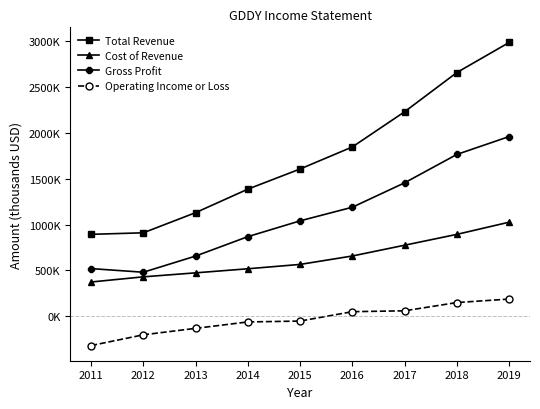

True or false: Total Revenue and Cost of Revenue intersect in this chart.

False